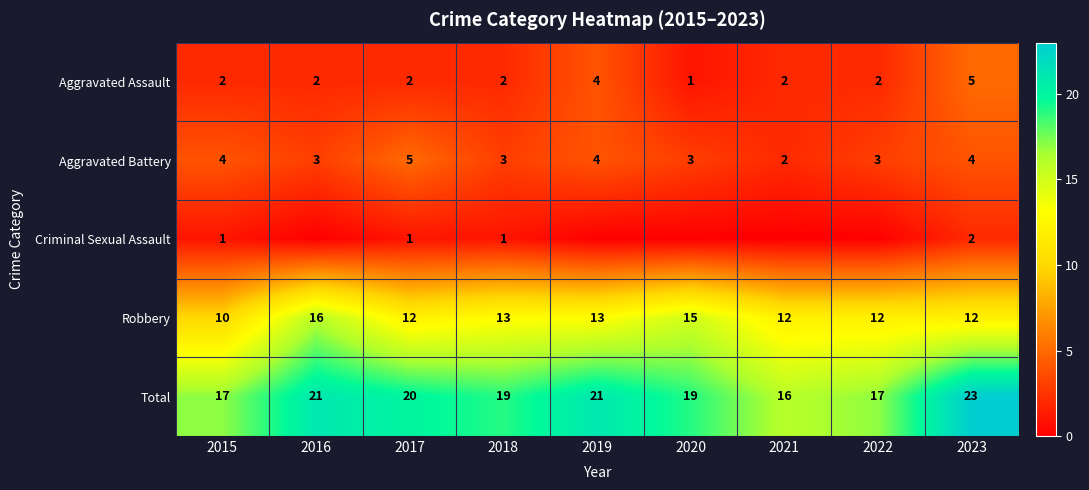

What is the difference between the maximum and second lowest values in the Robbery series?

4